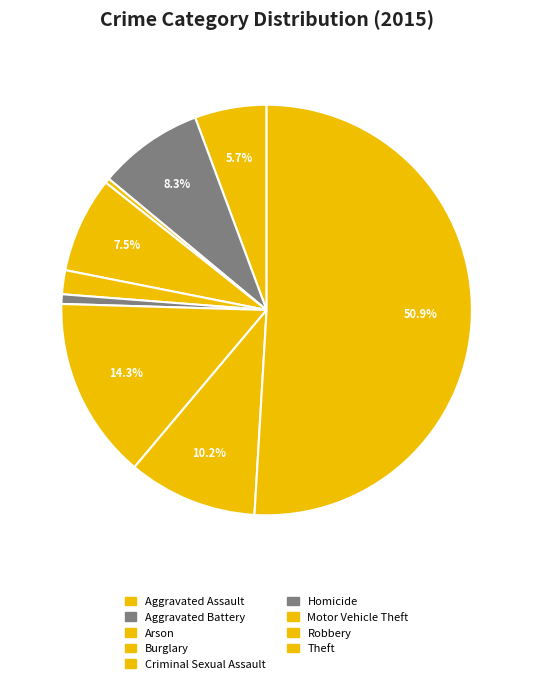

Is Theft the majority of the pie?

Yes